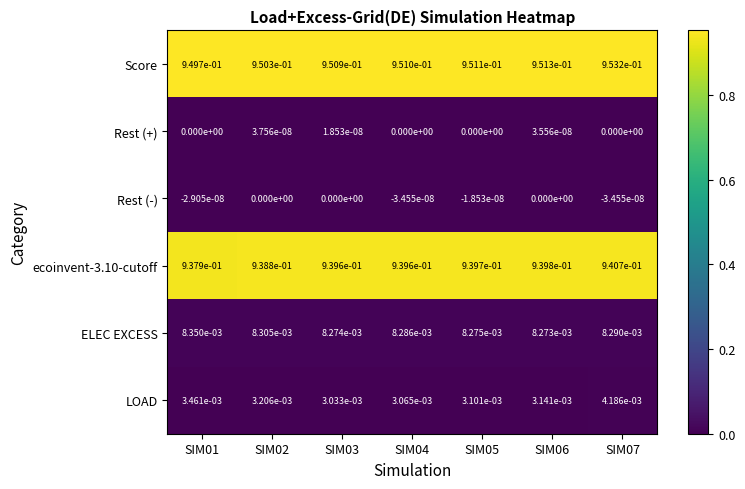

The ecoinvent-3.10-cutoff series shows 0.4 at SIM01. True or false?

False